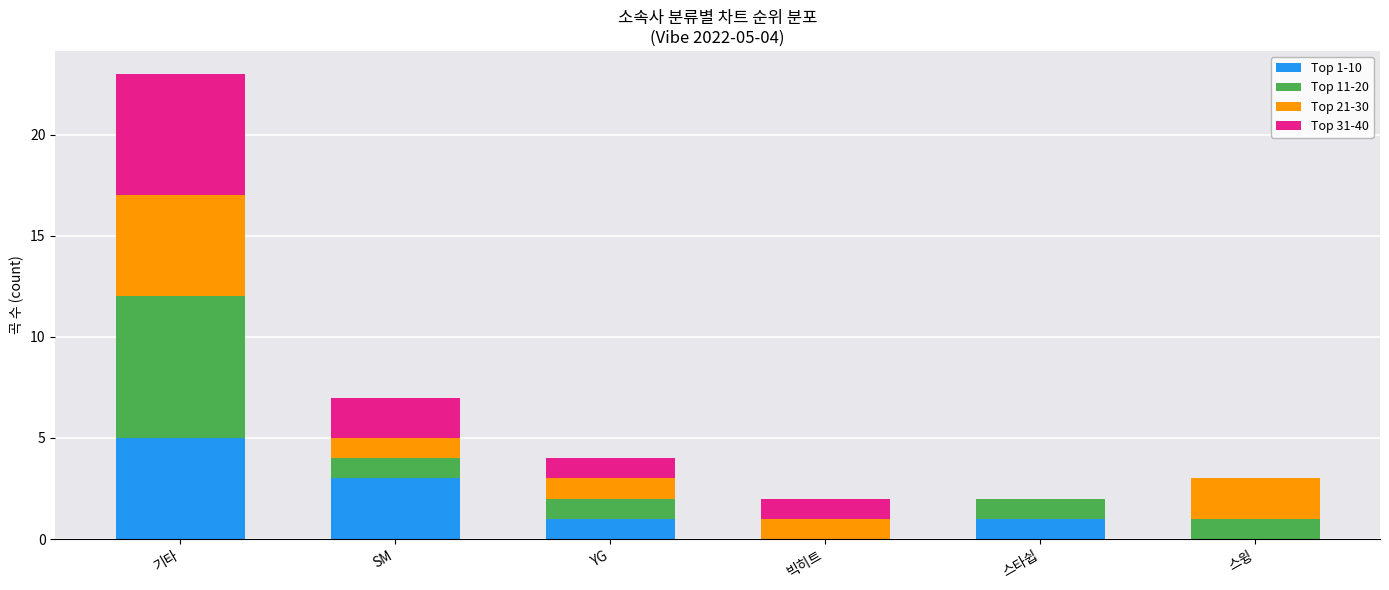

The Top 1-10 series shows 1 at 스타쉽. True or false?

True